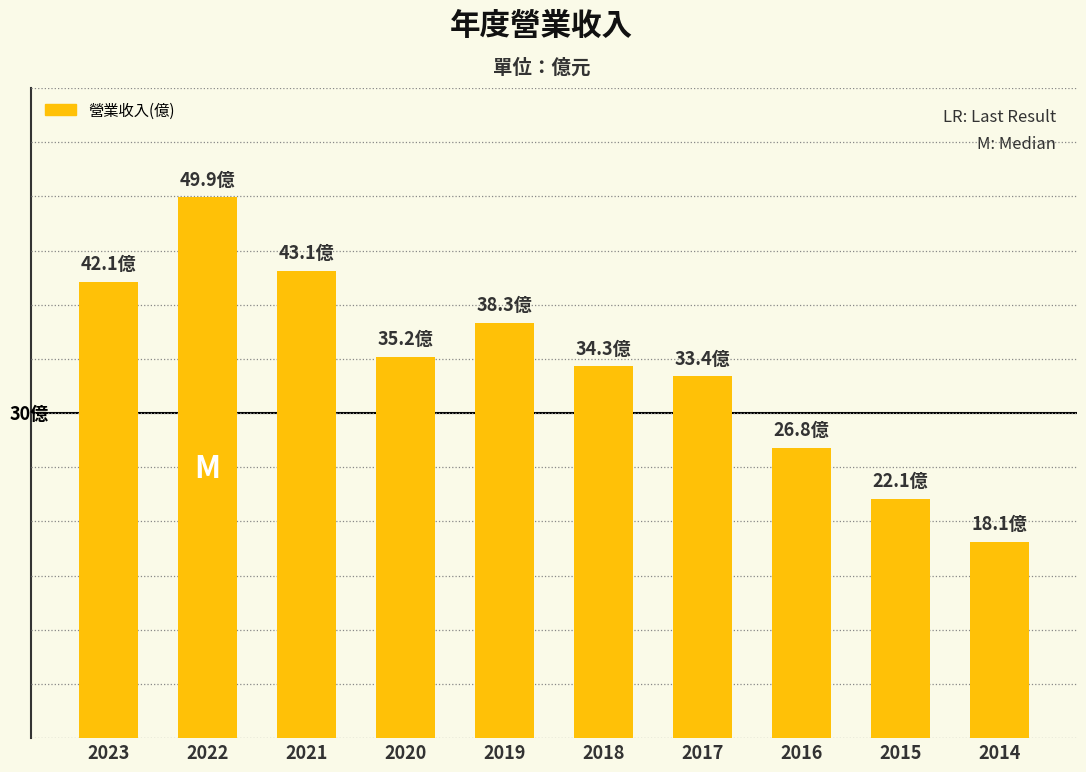

Approximately how many times larger is the value at 2017 compared to 2014?

1.8